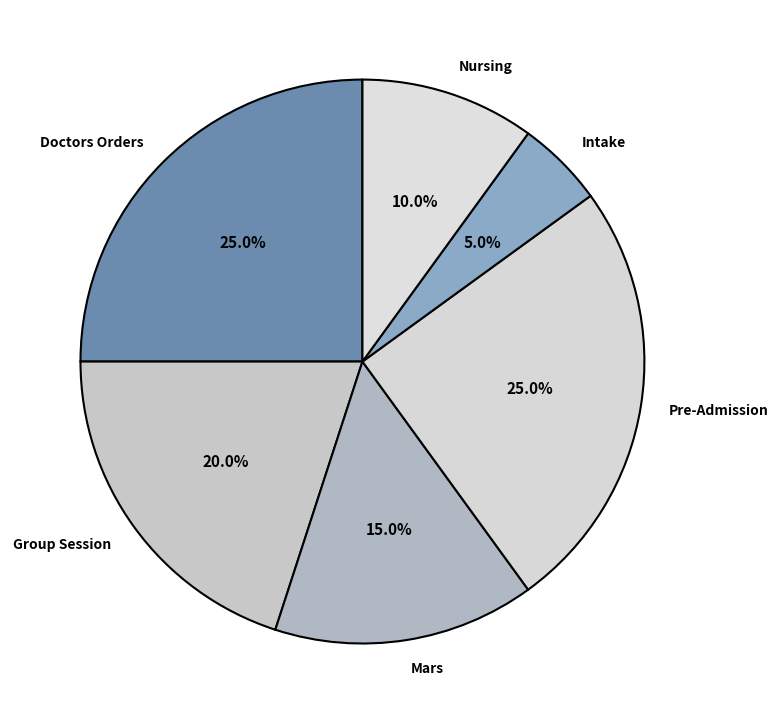

The Nursing slice represents 17% of the pie. True or false?

False